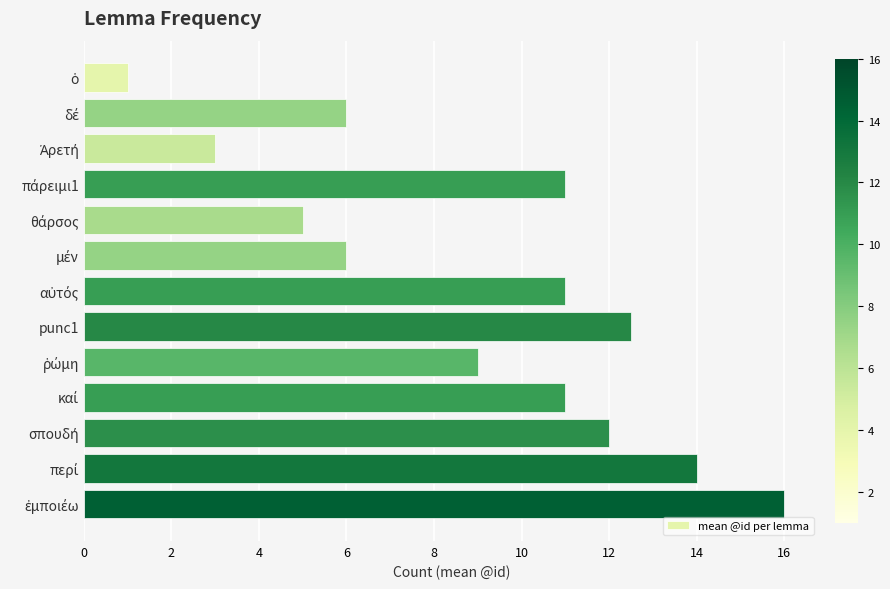

What is the maximum value shown in the chart?

16.0